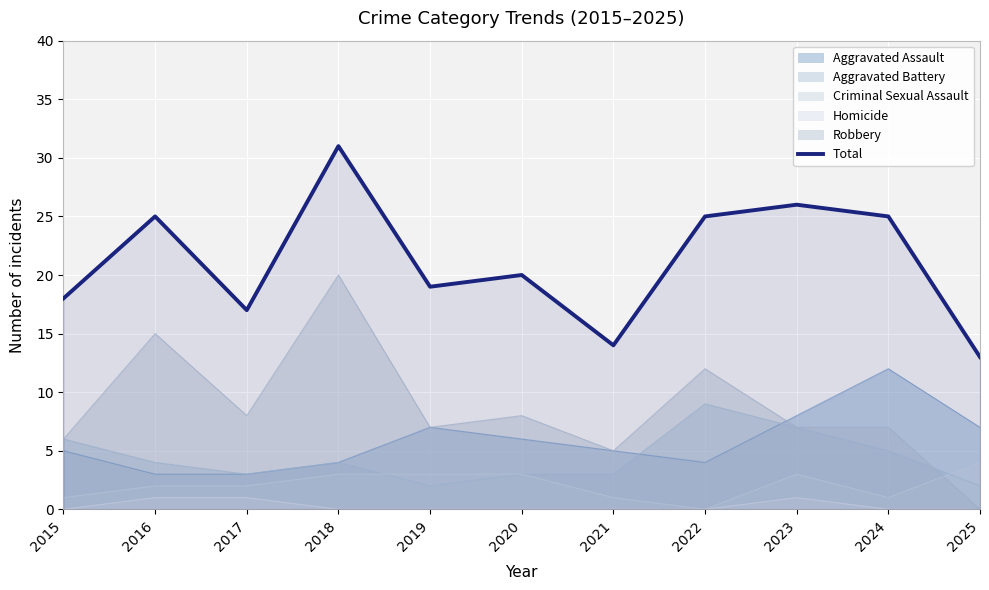

How many values exceed 20?

5